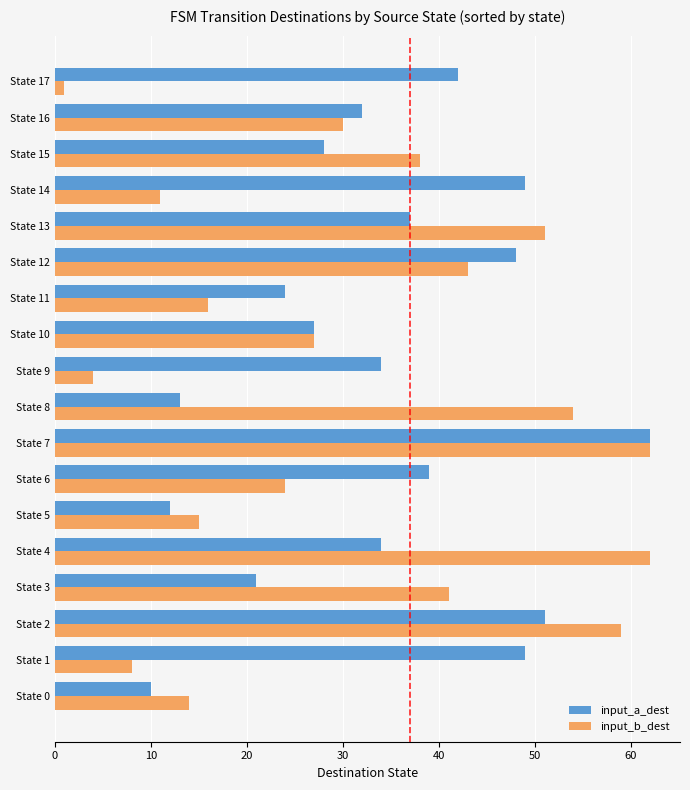

The input_b_dest series shows 16 at State 11. True or false?

True